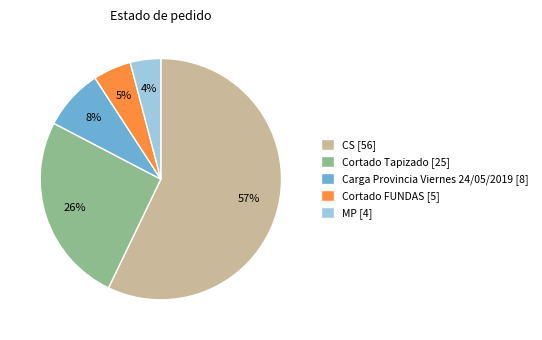

Which category has the smallest portion of the pie?

MP